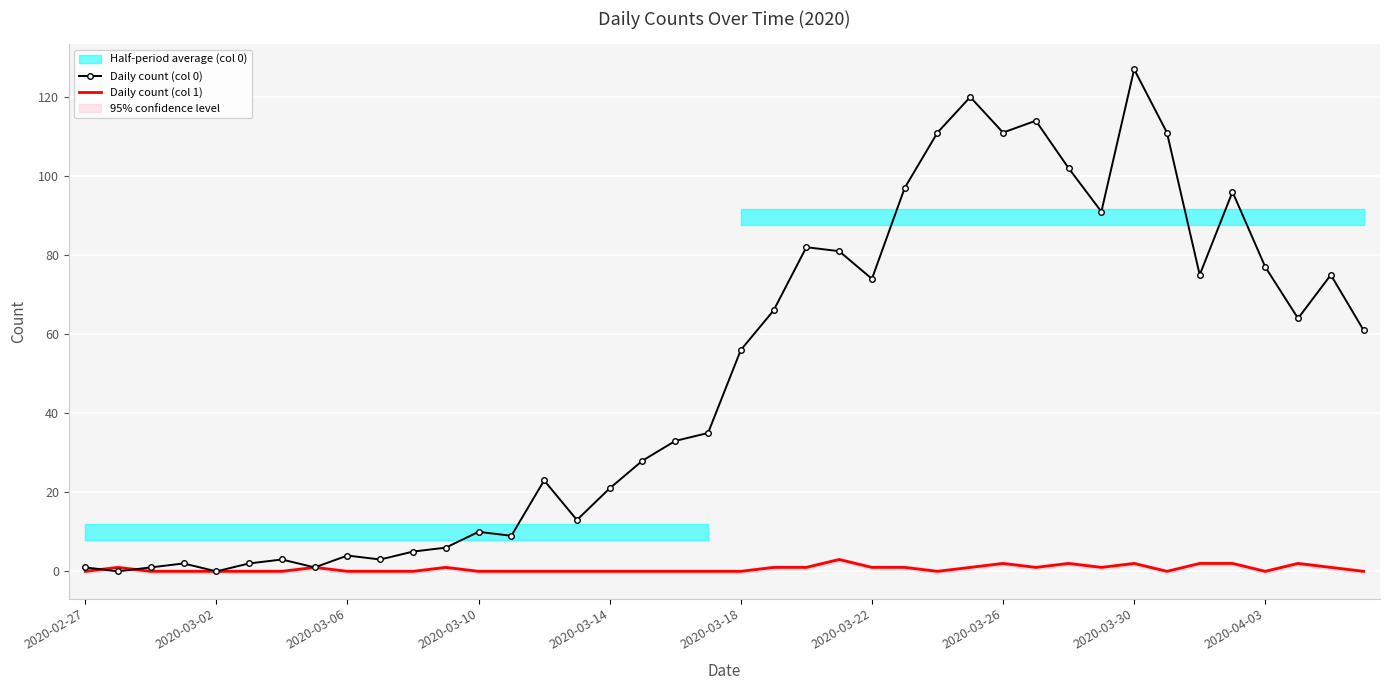

What is the maximum value shown in the chart?

127